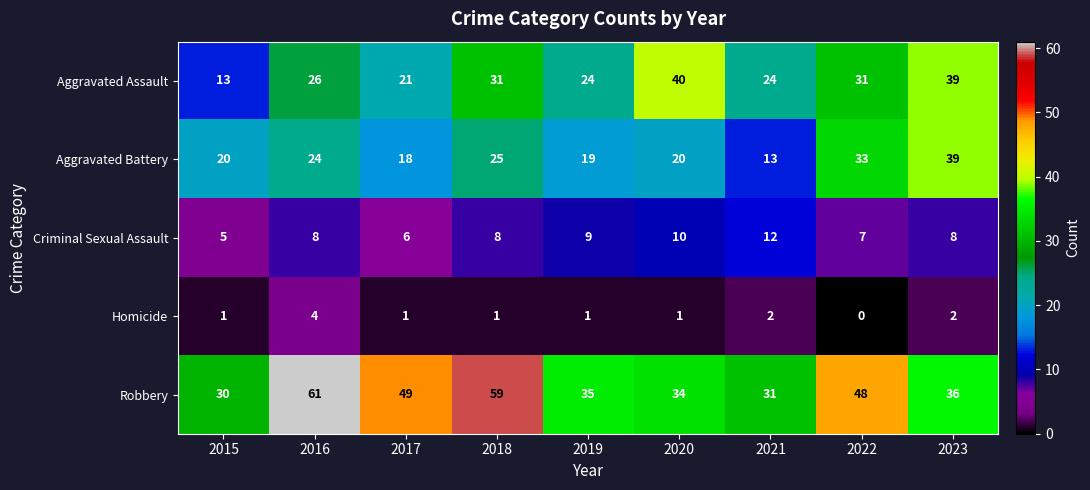

What is the difference between the second highest and minimum values in the Criminal Sexual Assault series?

5